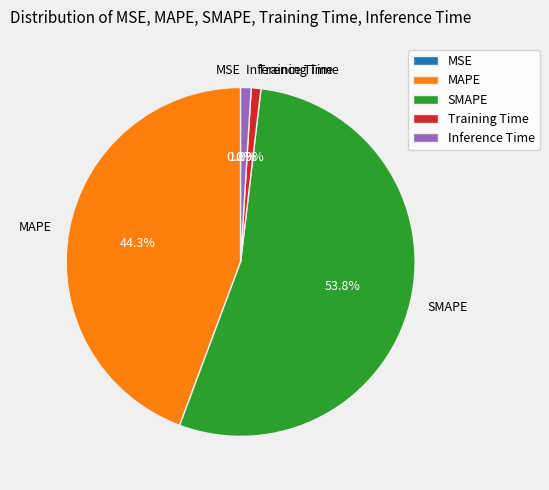

To the nearest percent, what portion does MAPE represent?

44%